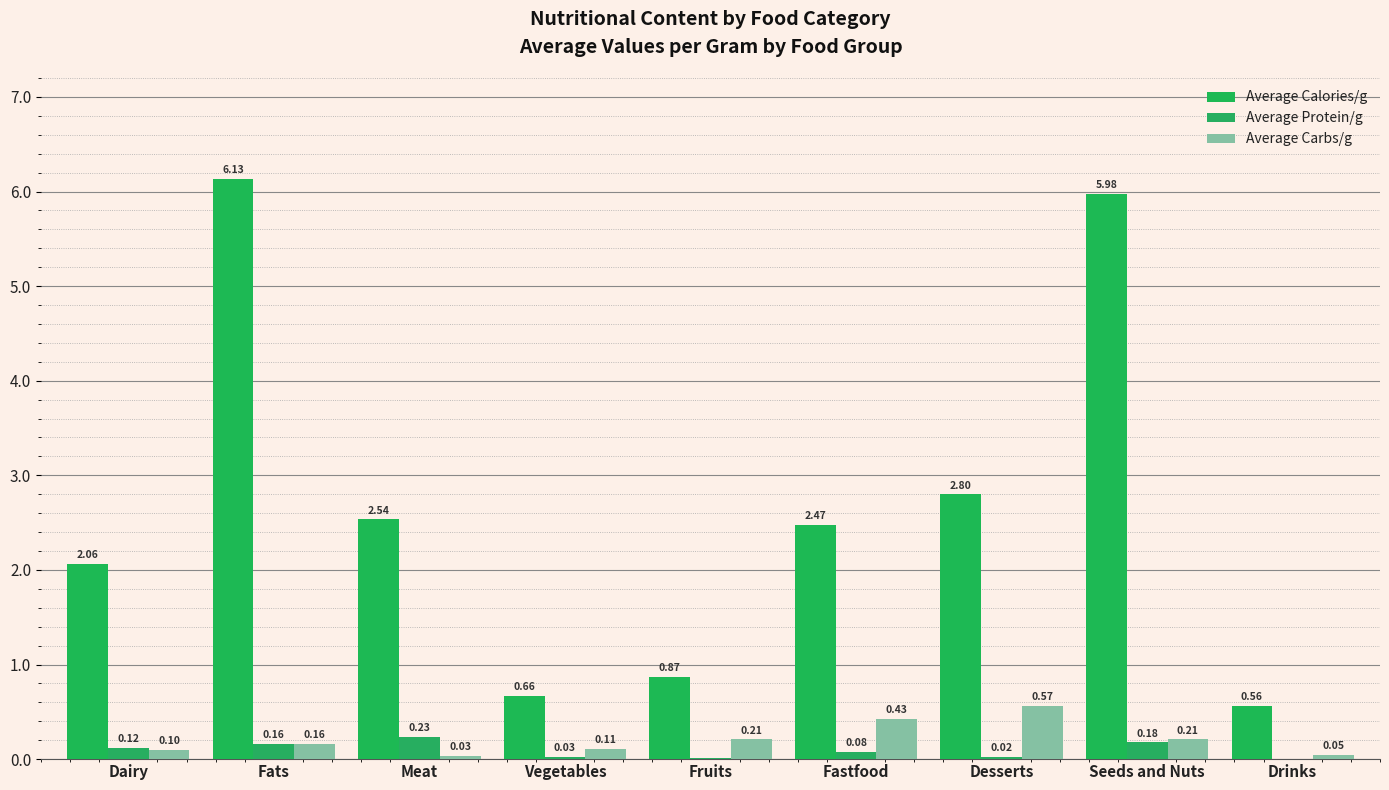

Between Desserts and Fastfood, which is larger?

Desserts